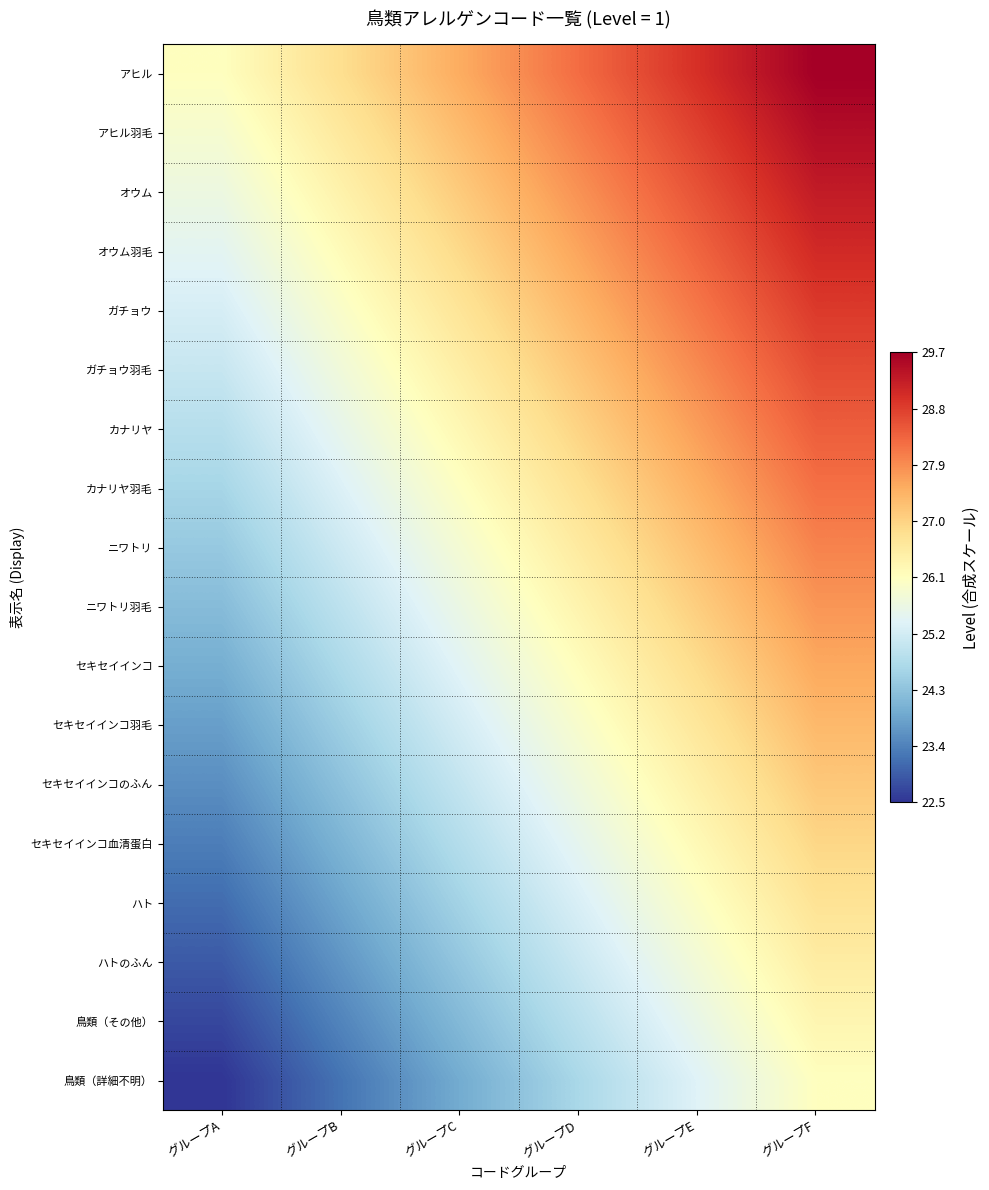

Which has a higher value, グループA or グループF?

グループF